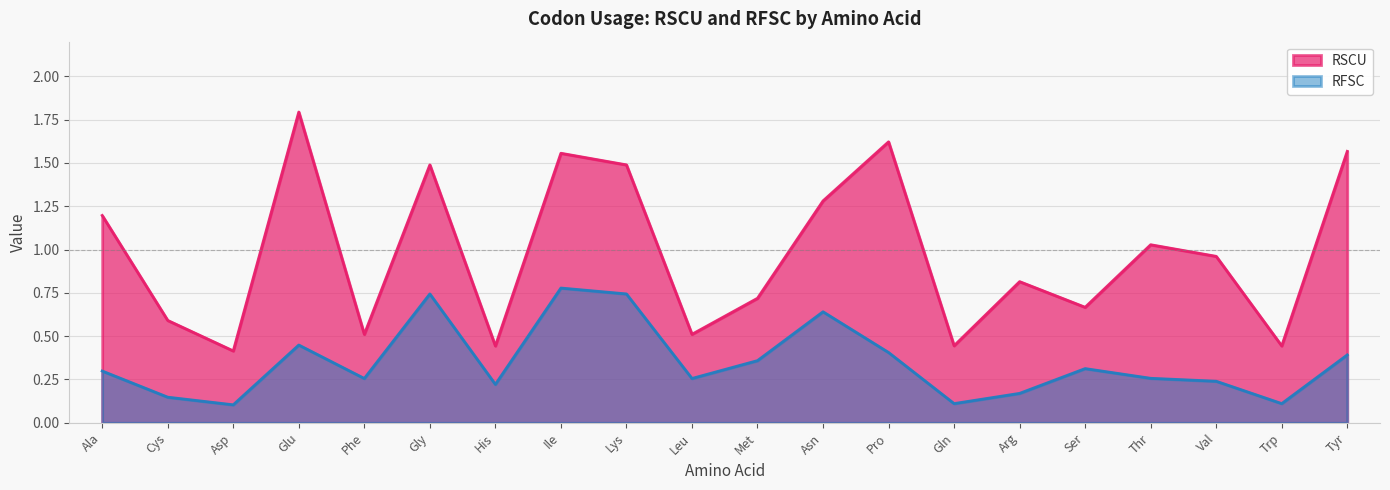

What is the average value of the RSCU series?

1.0